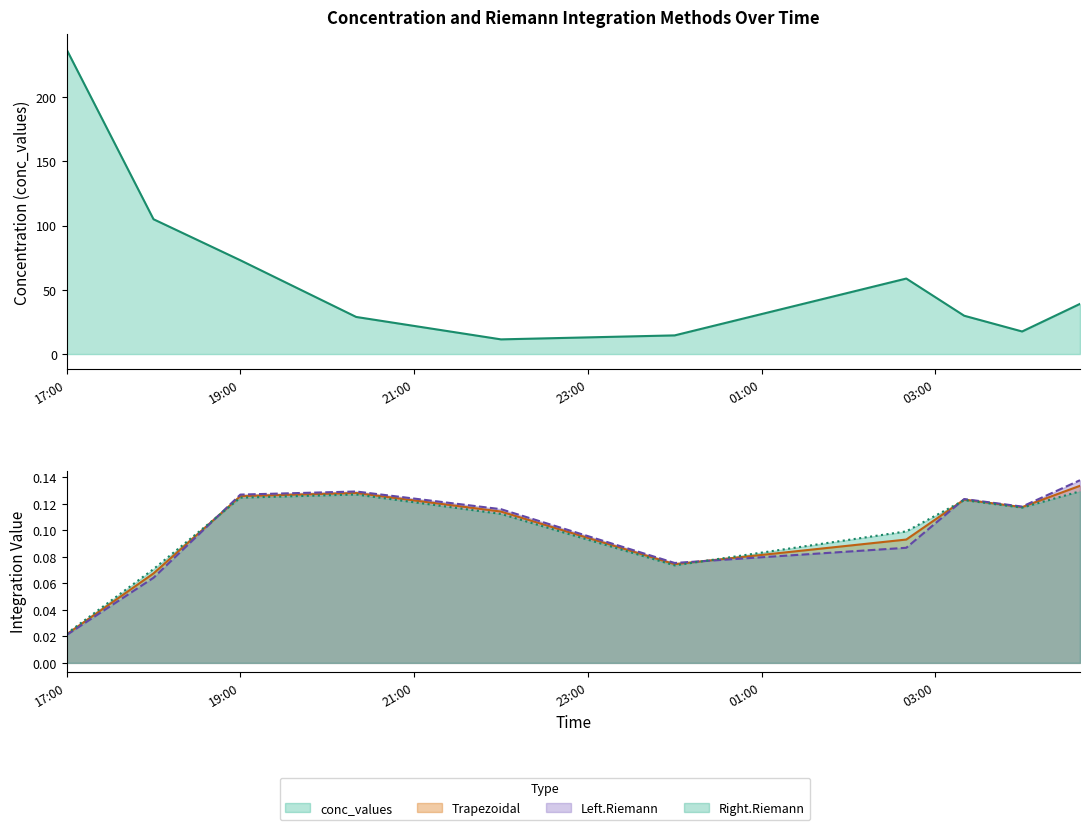

True or false: Trapezoidal has more than 2 interior local peaks.

False